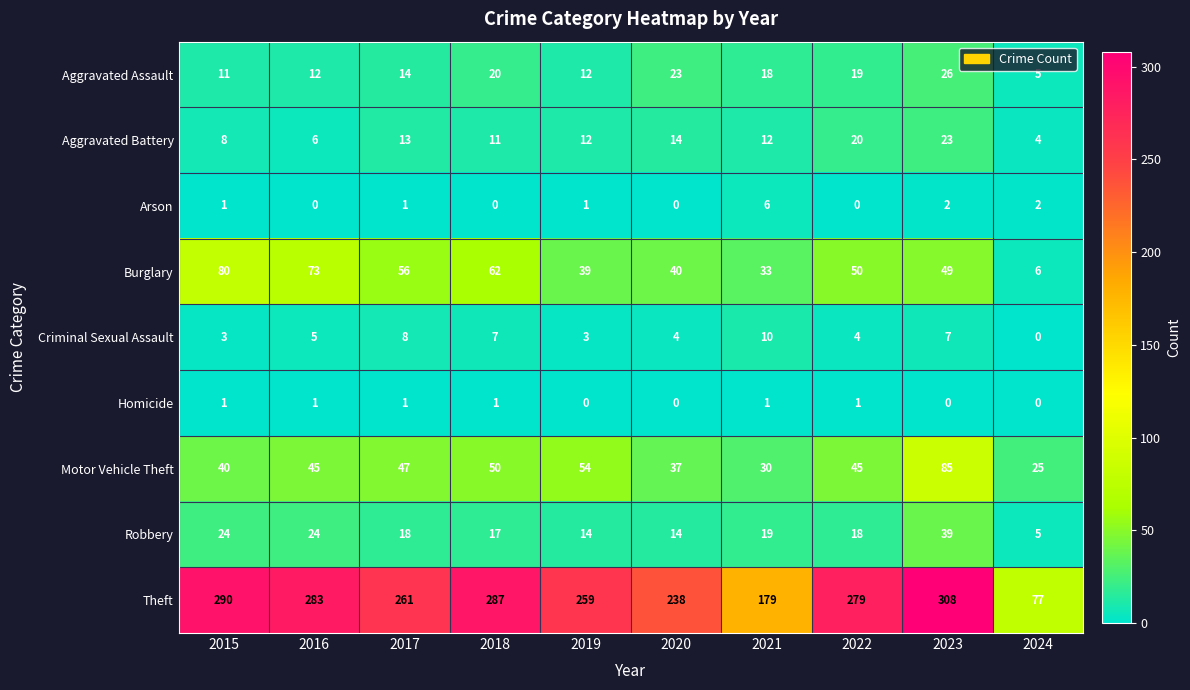

Which series has the largest range (max minus min)?

Theft